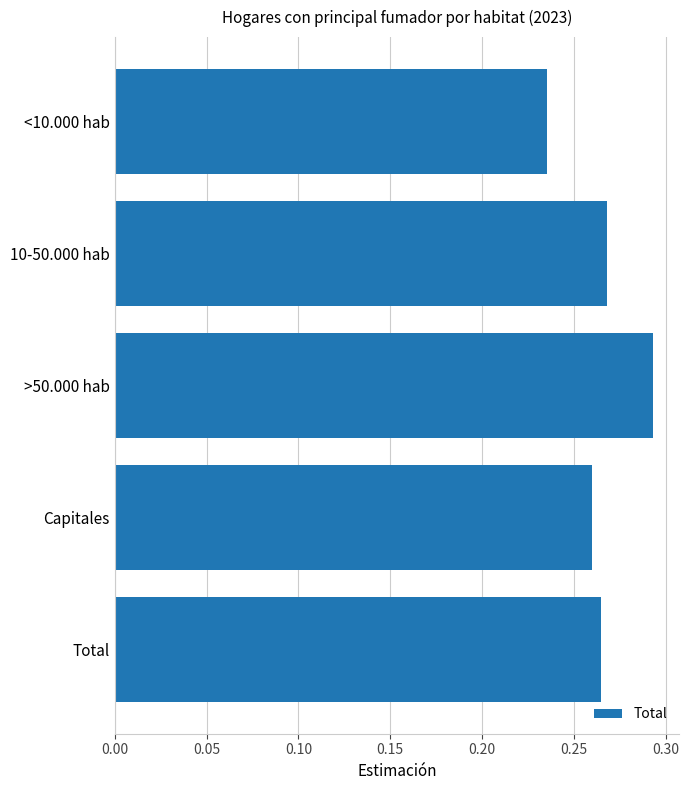

What is the label of the 5th bar from the bottom?

<10.000 hab